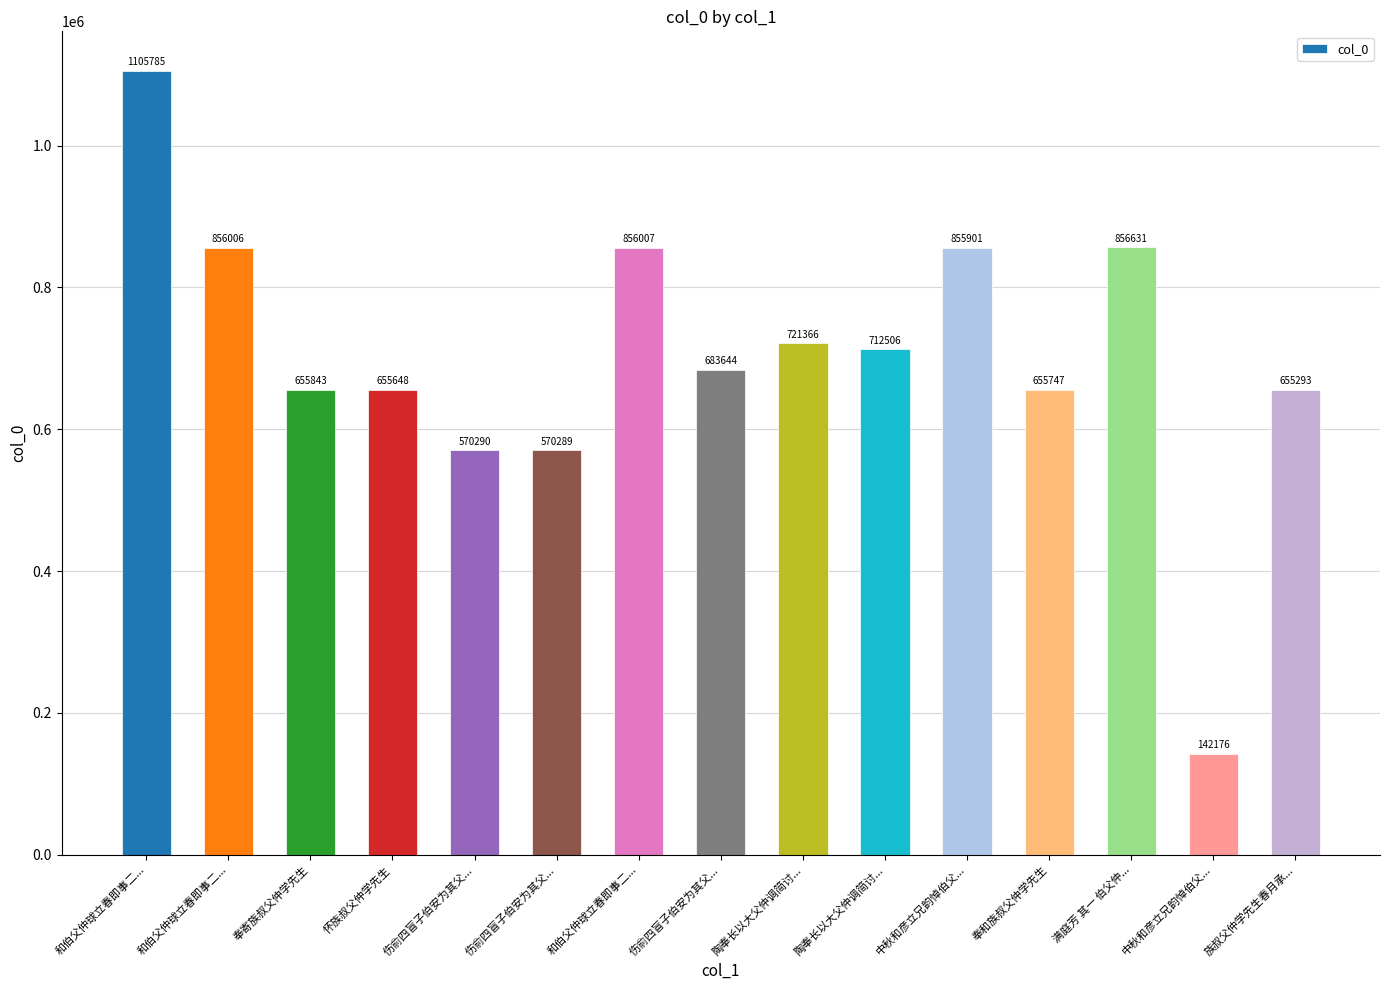

Reading right to left, transcribe all the data shown in this chart.

族叔父仲学先生春月承...=655293	中秋和彦立兄韵悼伯父...=142176	满庭芳 其一 伯父仲...=856631	奉和族叔父仲学先生=655747	中秋和彦立兄韵悼伯父...=855901	陶奉长以大父仲调简讨...=712506	陶奉长以大父仲调简讨...=721366	伤俞四盲子伯安为其父...=683644	和伯父仲球立春即事二...=856007	伤俞四盲子伯安为其父...=570289	伤俞四盲子伯安为其父...=570290	怀族叔父仲学先生=655648	奉寄族叔父仲学先生=655843	和伯父仲球立春即事二...=856006	和伯父仲球立春即事二...=1105785